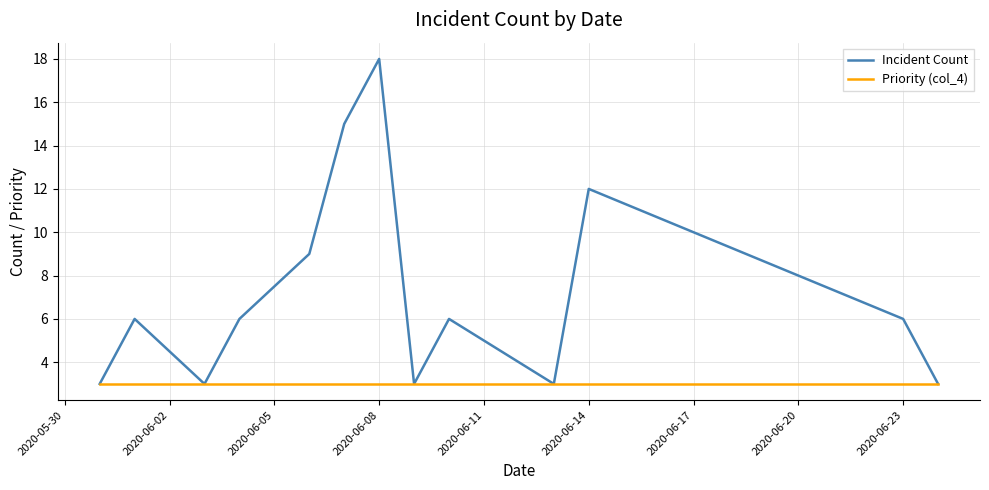

Which series has the largest range (max minus min)?

Incident Count